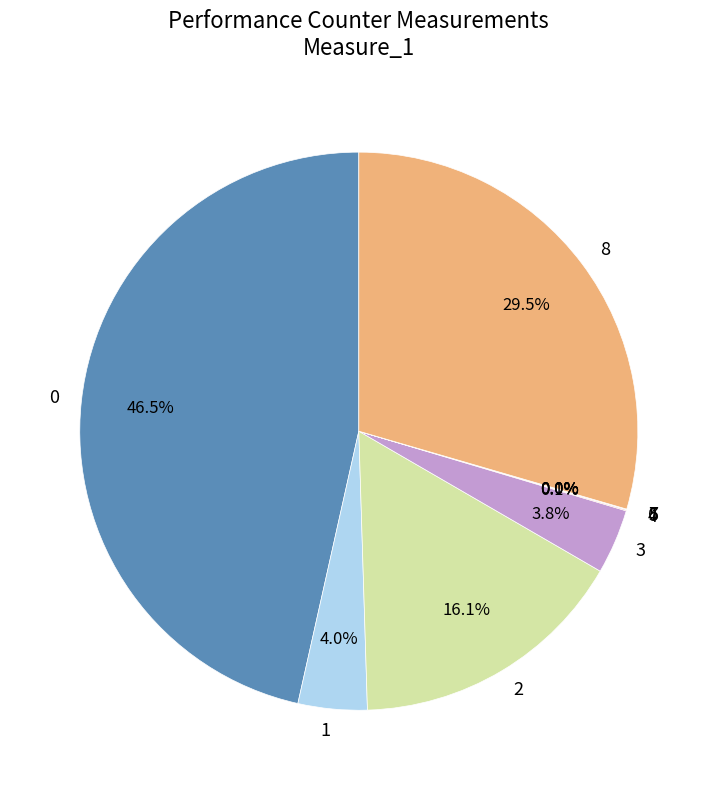

Is there any slice that represents more than half of the pie?

No